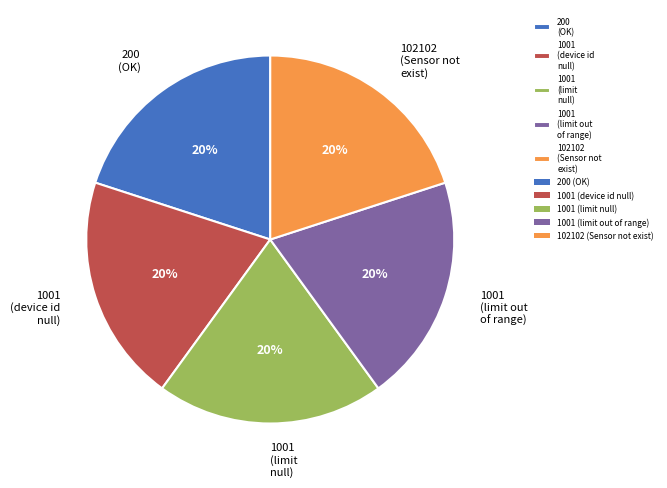

Approximately how many times larger is the value at 1001 (device id null) compared to 102102 (Sensor not exist)?

1.0